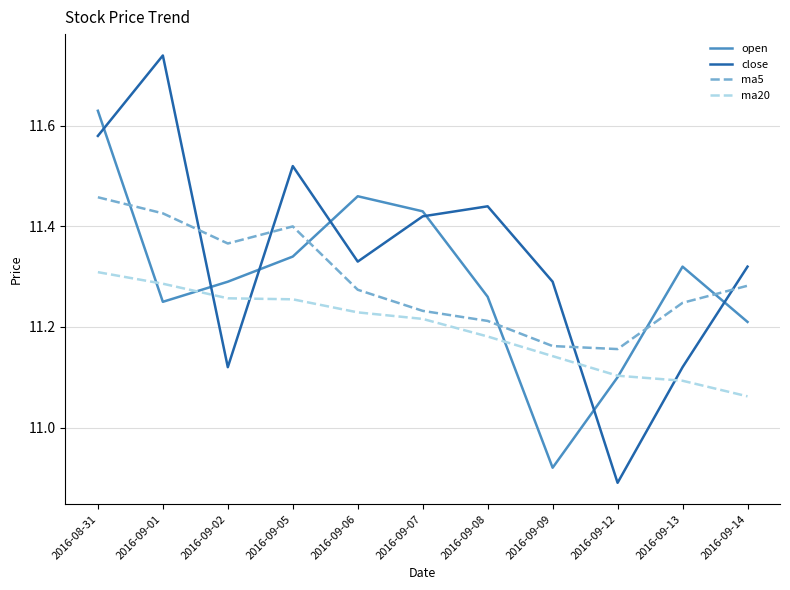

Rank the series by their maximum value, from highest to lowest.

close, open, ma5, ma20